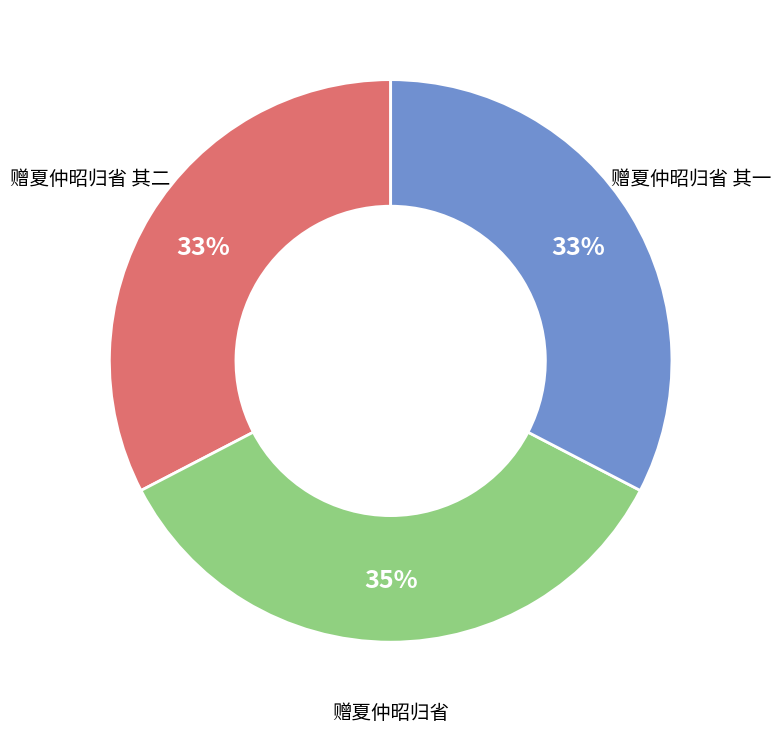

True or false: 赠夏仲昭归省 其一 accounts for 33% of the total.

True